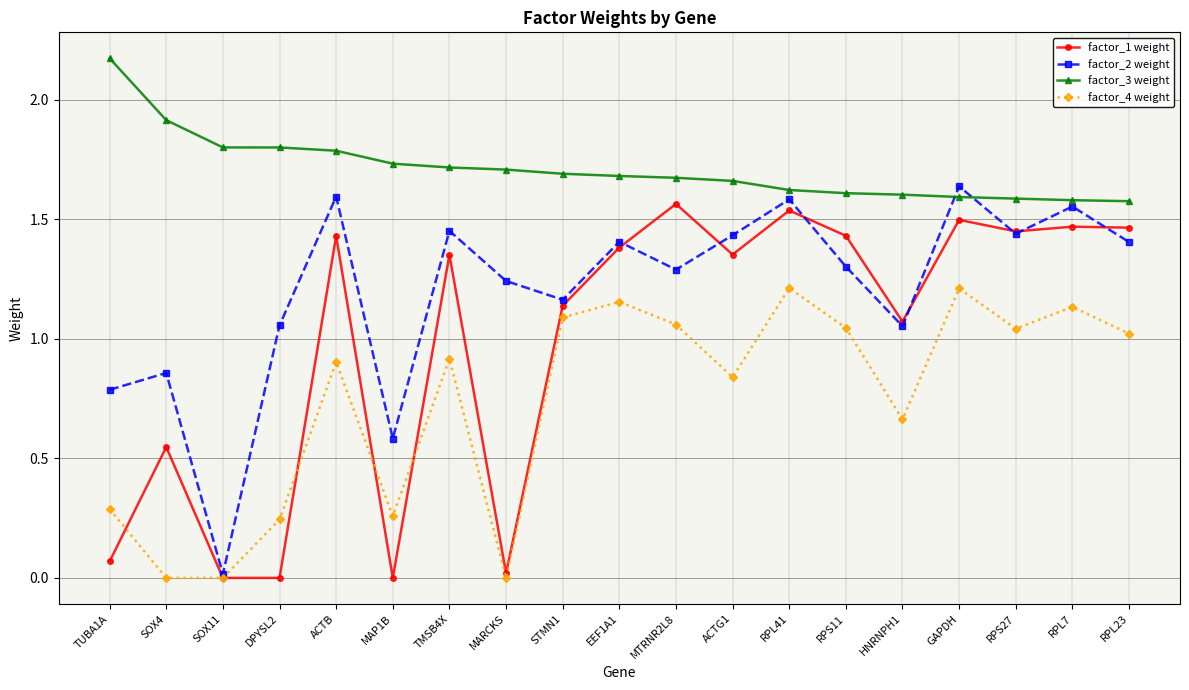

The factor_1 weight series shows 1.4 at EEF1A1. True or false?

True